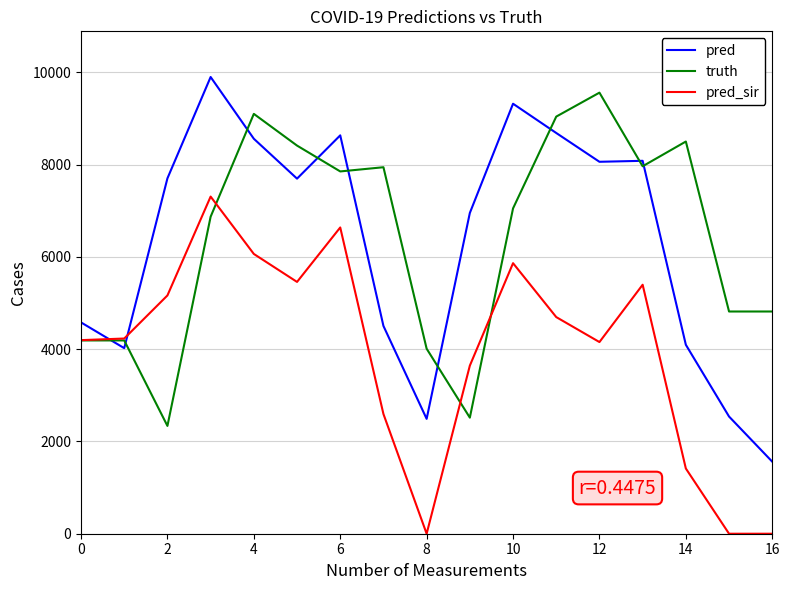

What is the highest value of the truth series?

9557.0